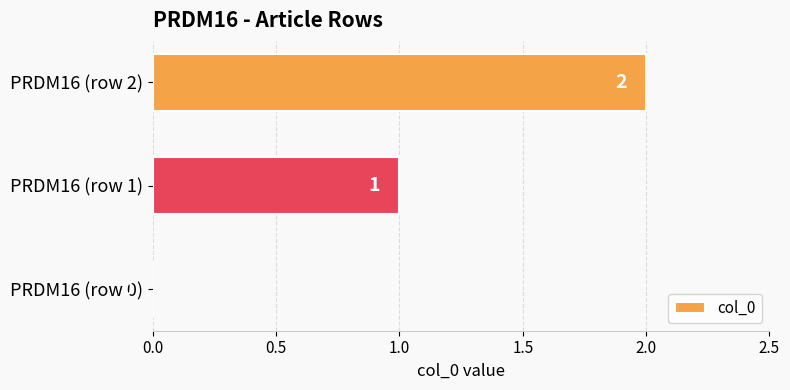

How many positive values are there?

2